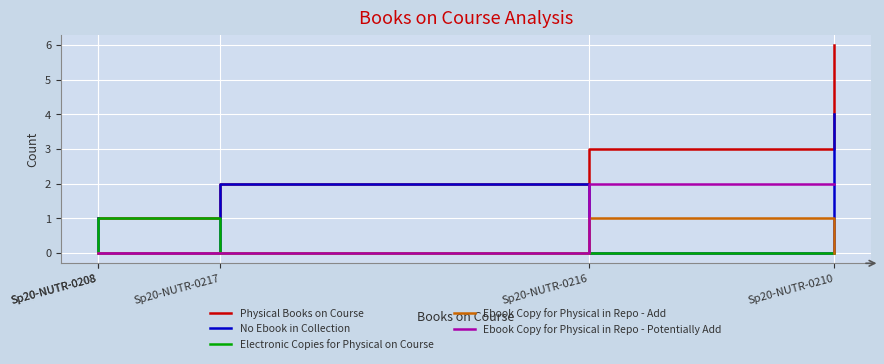

The No Ebook in Collection series shows 0 at Sp20-NUTR-0216. True or false?

True